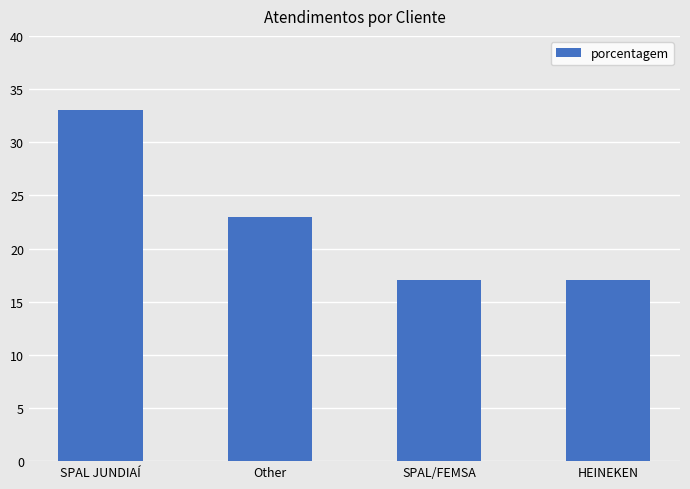

What is the label of the 1st bar from the right?

HEINEKEN